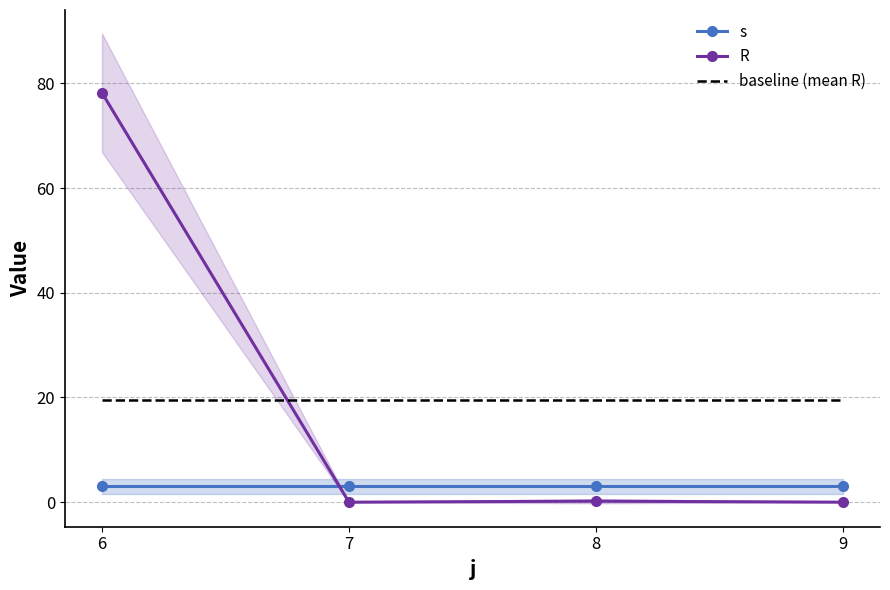

At how many categories does at least one series exceed 10?

4